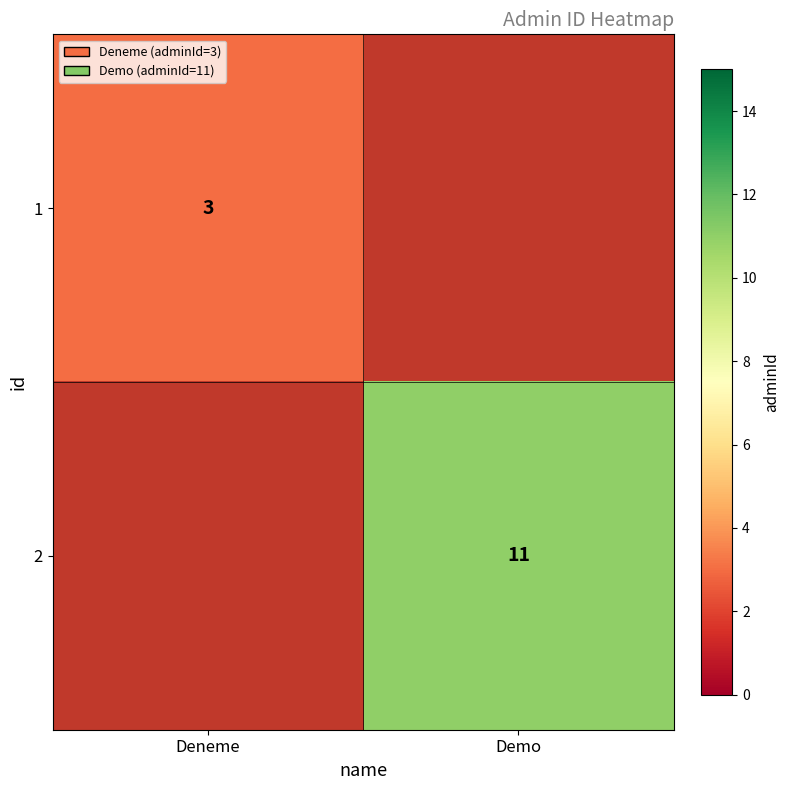

The value of 2 at Demo is 7. True or false?

False